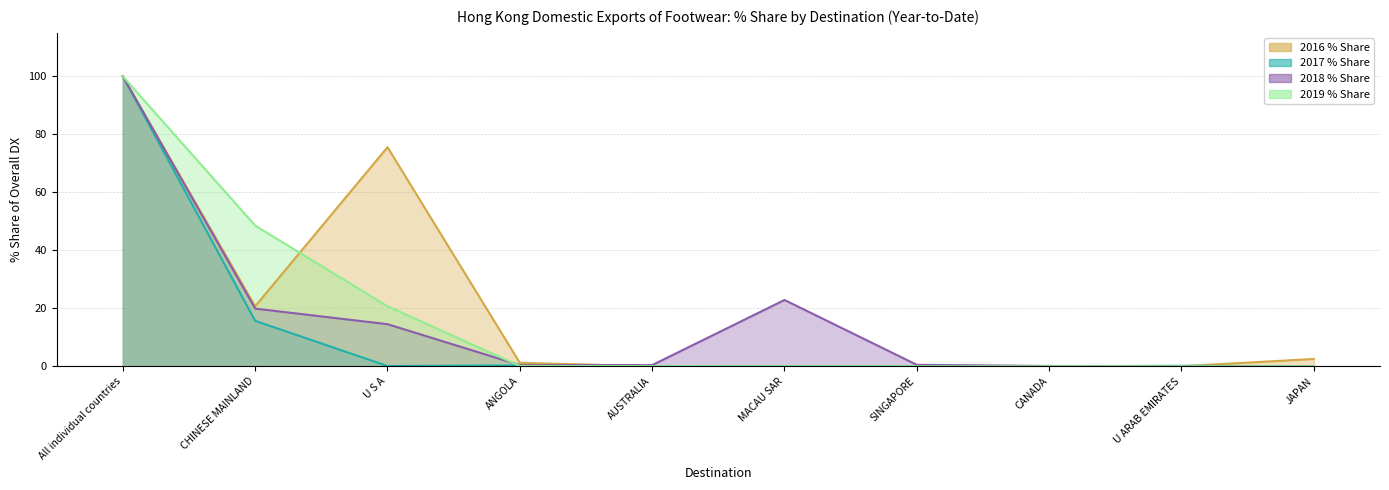

What is the label of the 2nd point from the right?

U ARAB EMIRATES